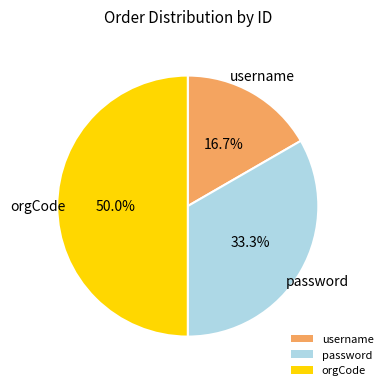

Rank the categories by value from lowest to highest.

username, password, orgCode